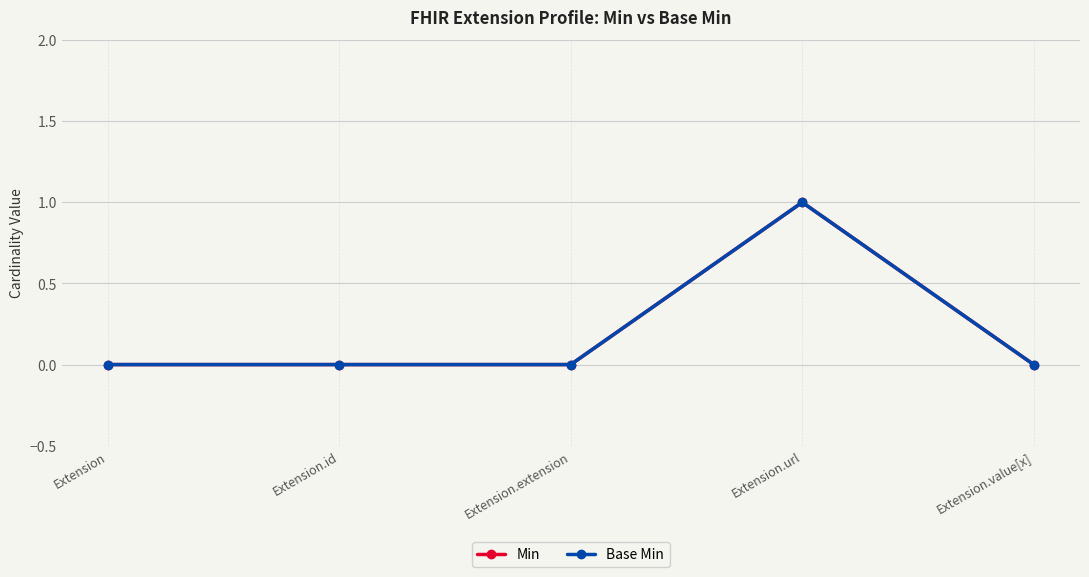

Is this an area chart (filled region under the line)?

No